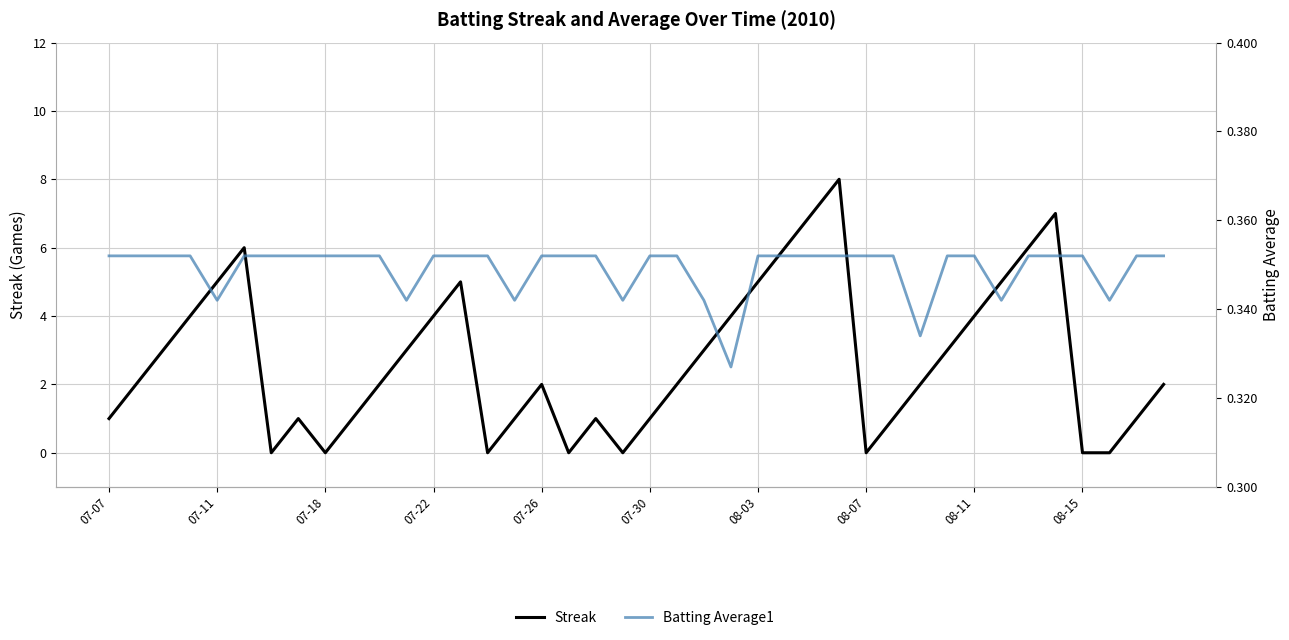

What are all the series names shown in the legend?

Streak, Batting Average1